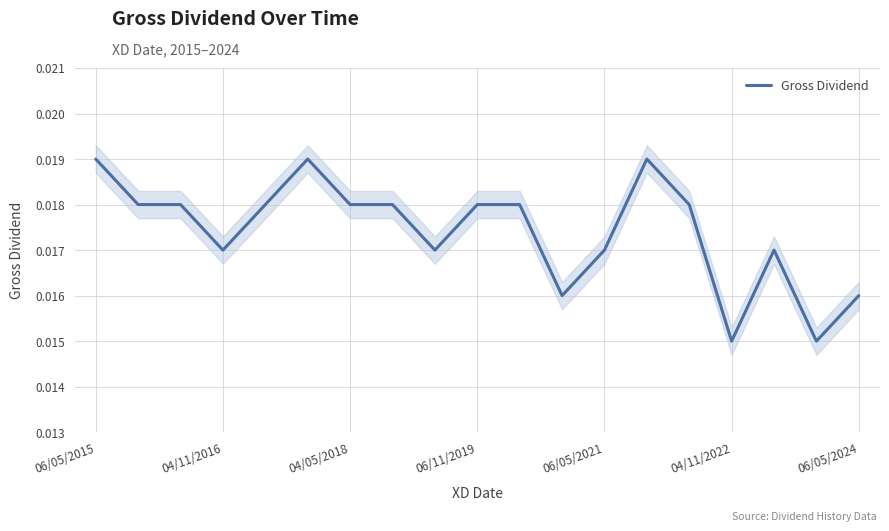

How many series are shown in this chart?

1